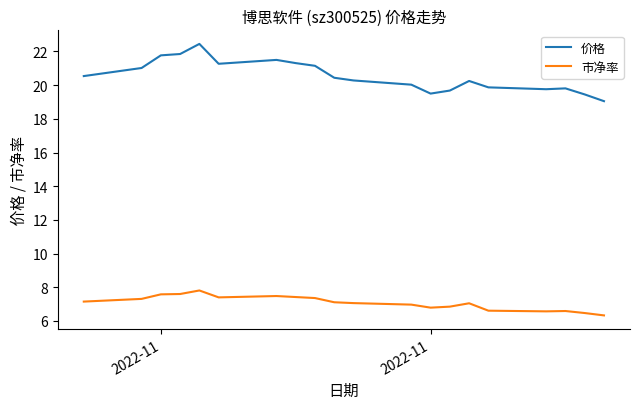

In 市净率, how many points are lower than both neighbors (excluding endpoints)?

3